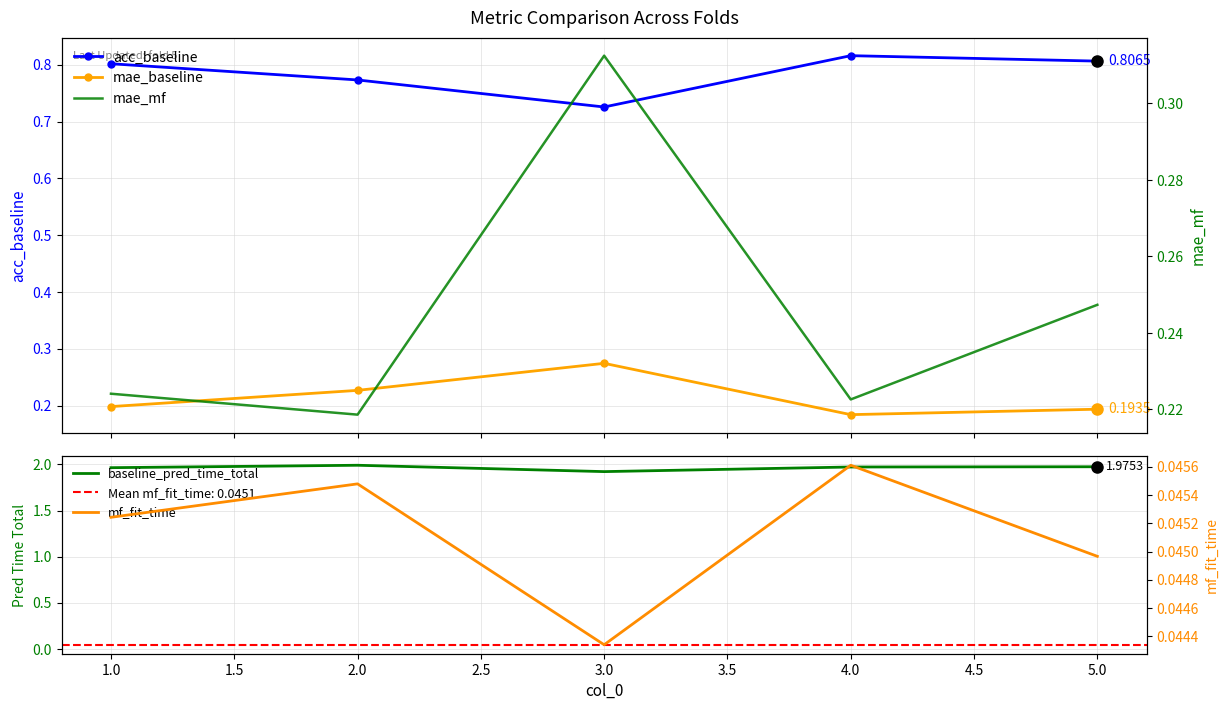

What is the minimum value for acc_baseline?

0.7